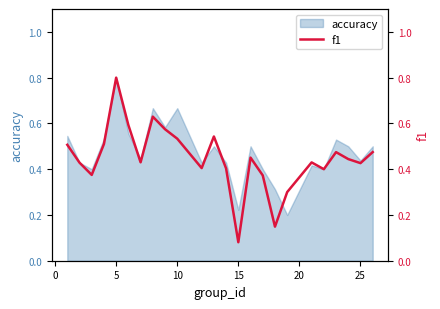

How many interior local peaks (higher than both neighbors) does the data have?

6